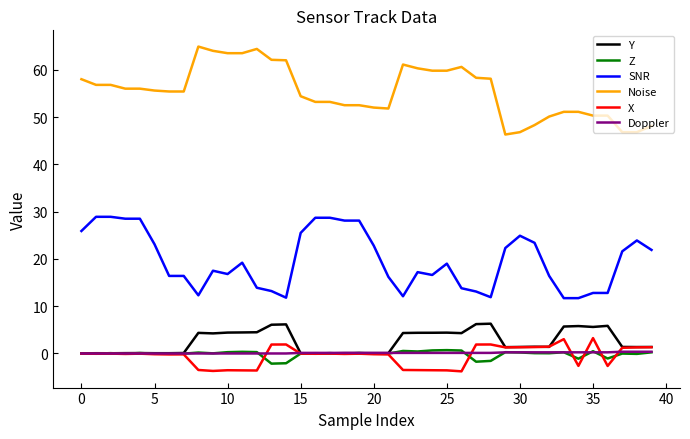

True or false: Doppler and Noise cross at least once.

False